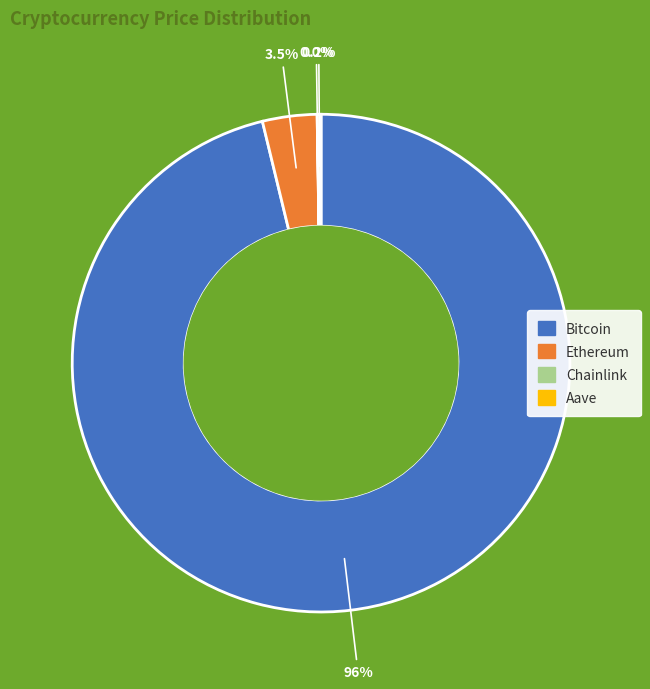

Which category has the biggest portion of the pie?

Bitcoin